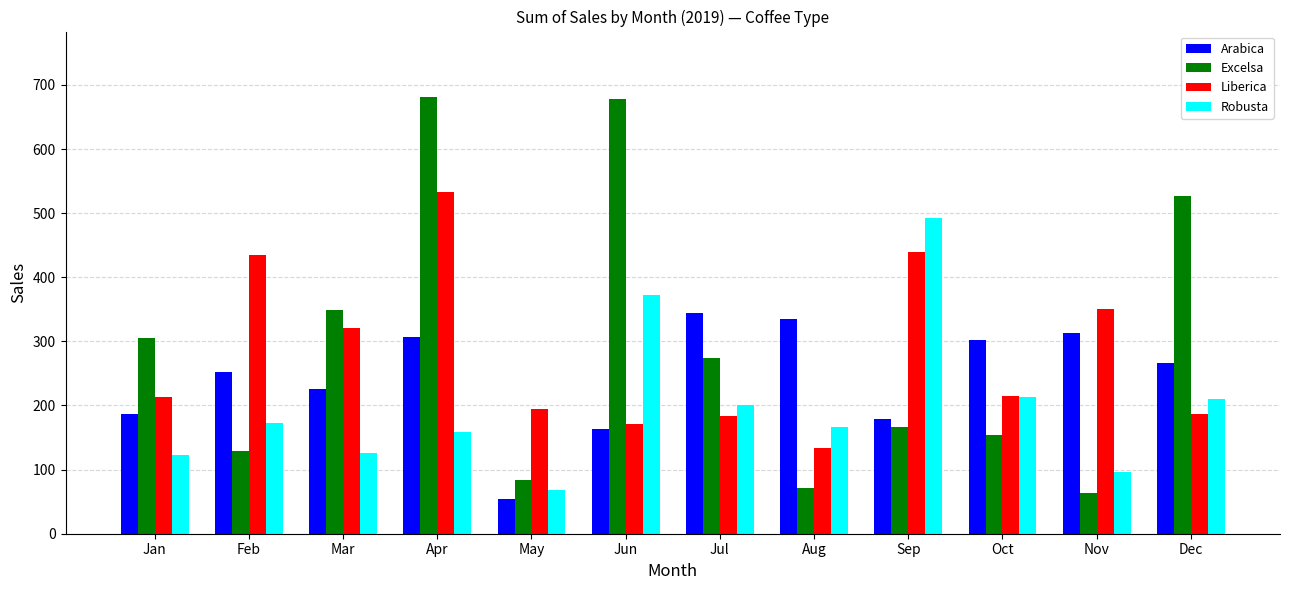

What is the sum of all Arabica values?

2926.6